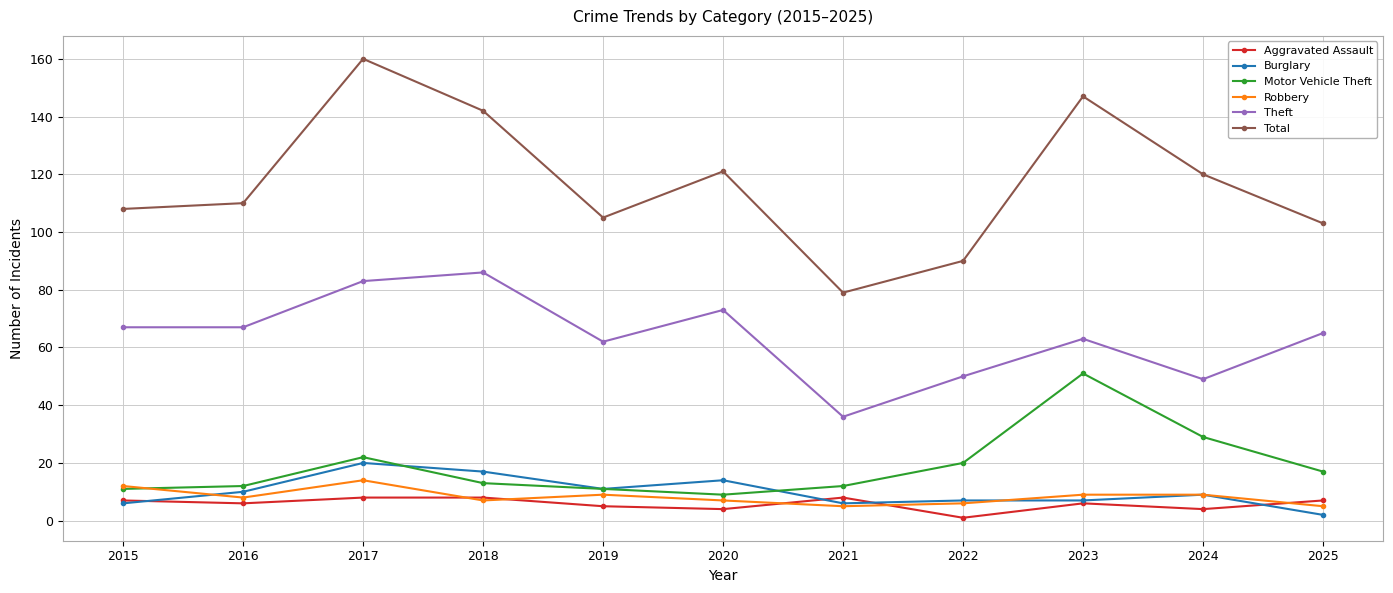

The value of Total at 2023 is 147. True or false?

True